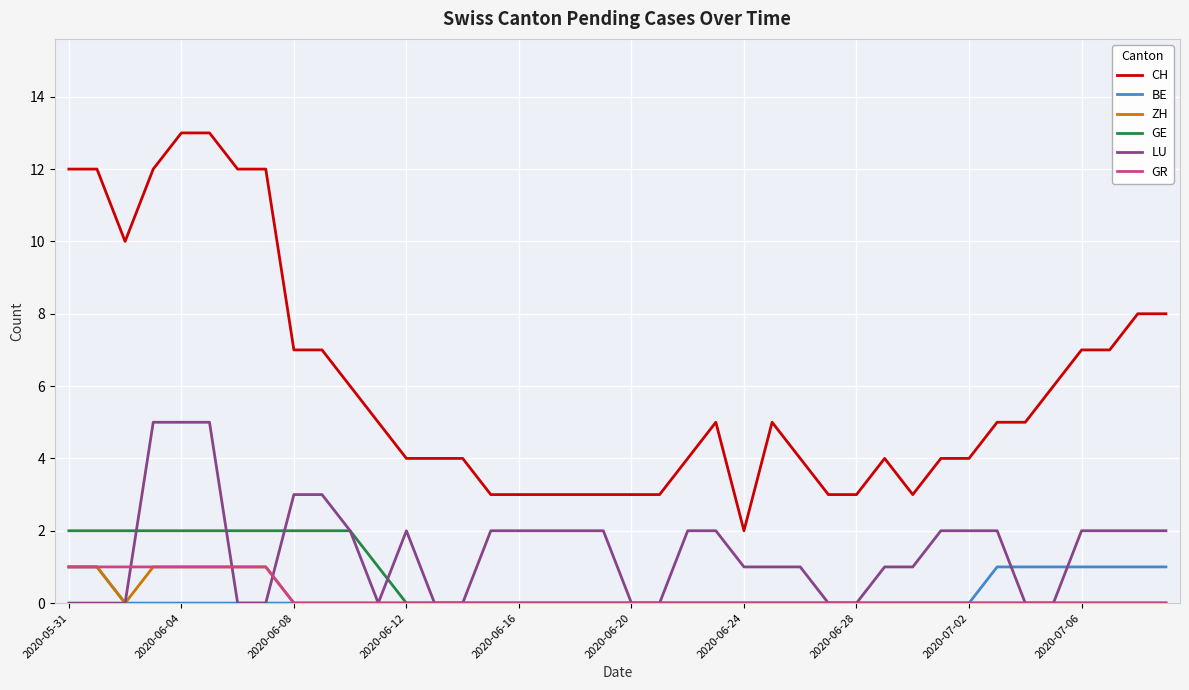

True or false: CH and ZH intersect in this chart.

False